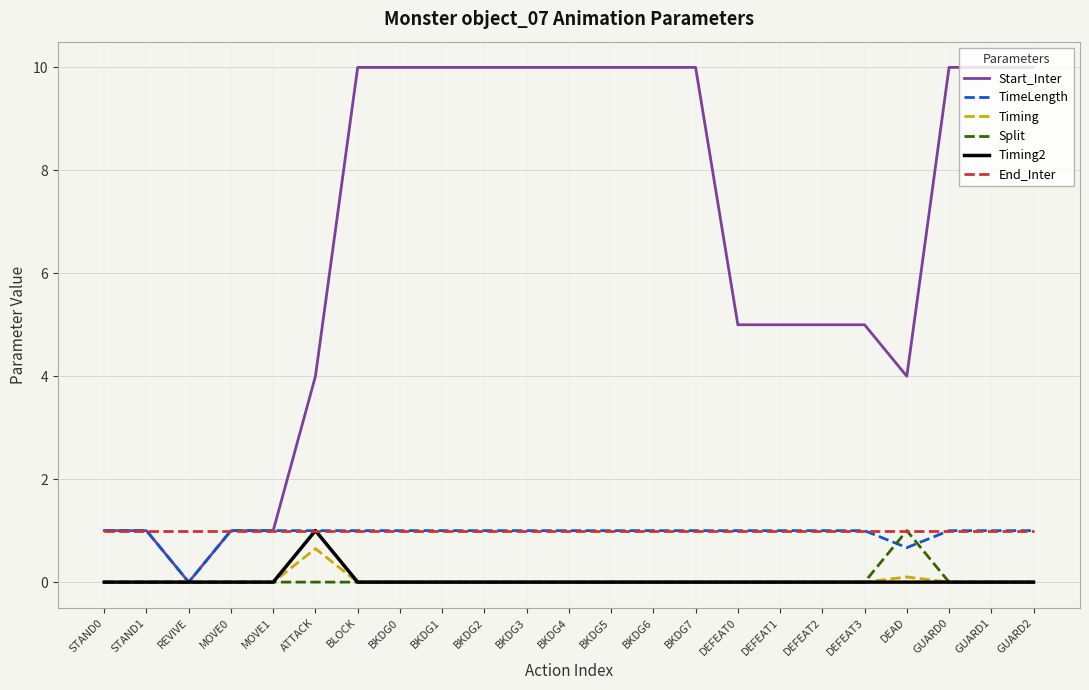

What position from the left is DEFEAT2?

18